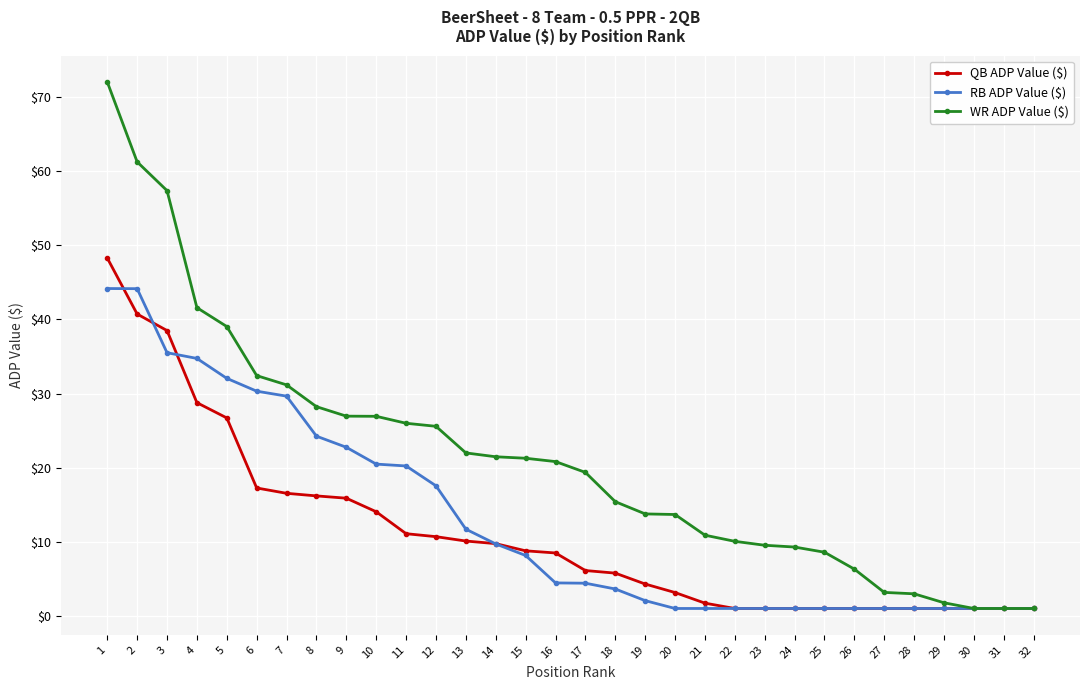

At which category is the sum across all series the highest?

1